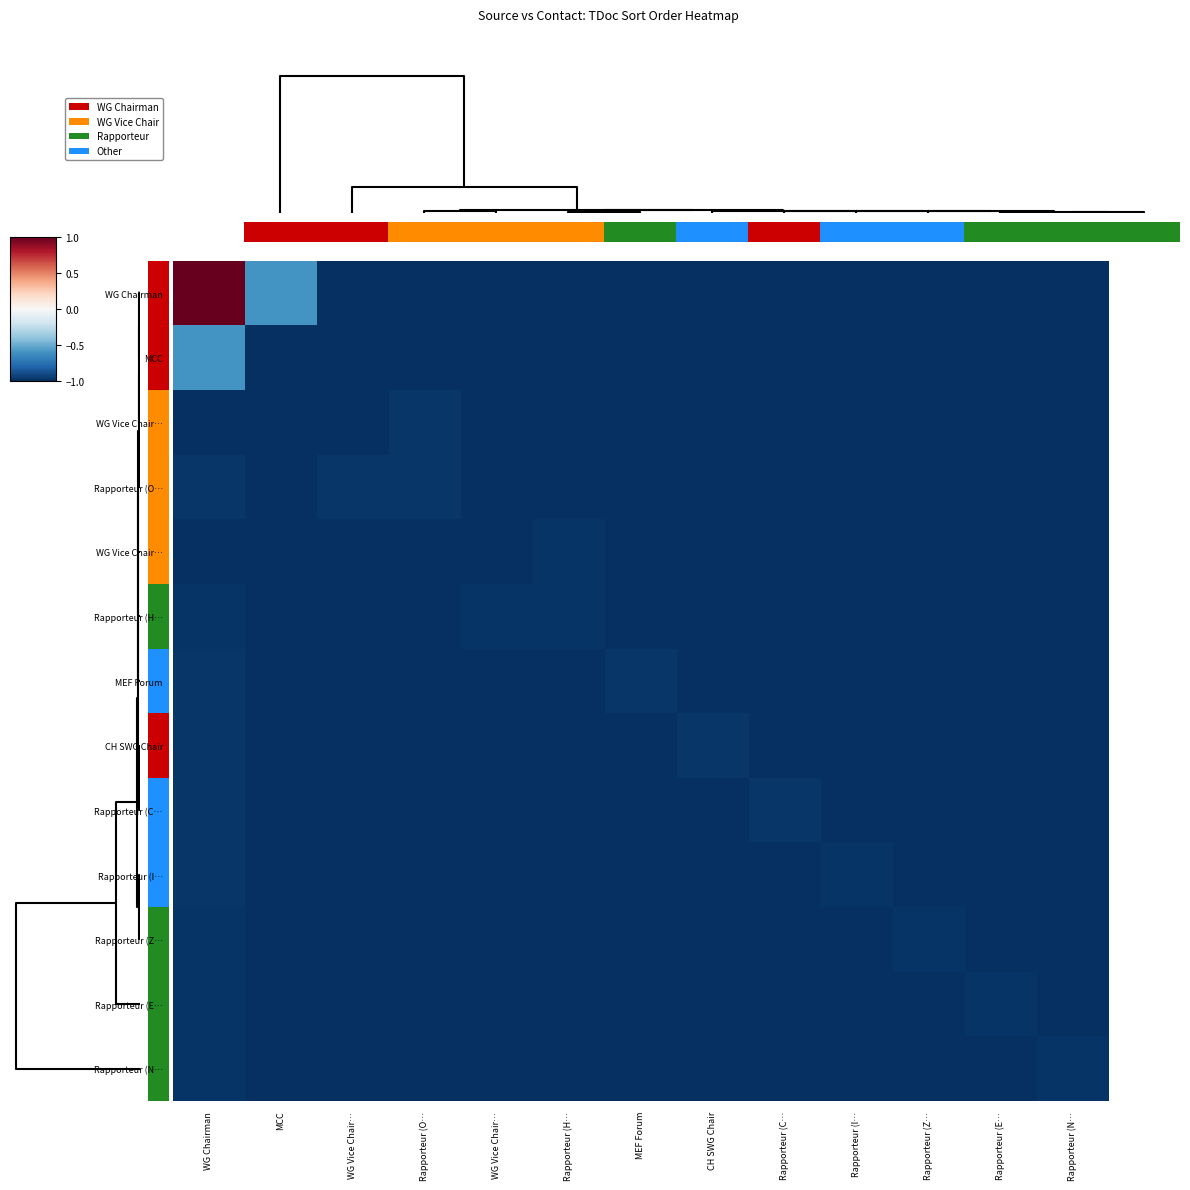

How many distinct data groups are displayed?

13